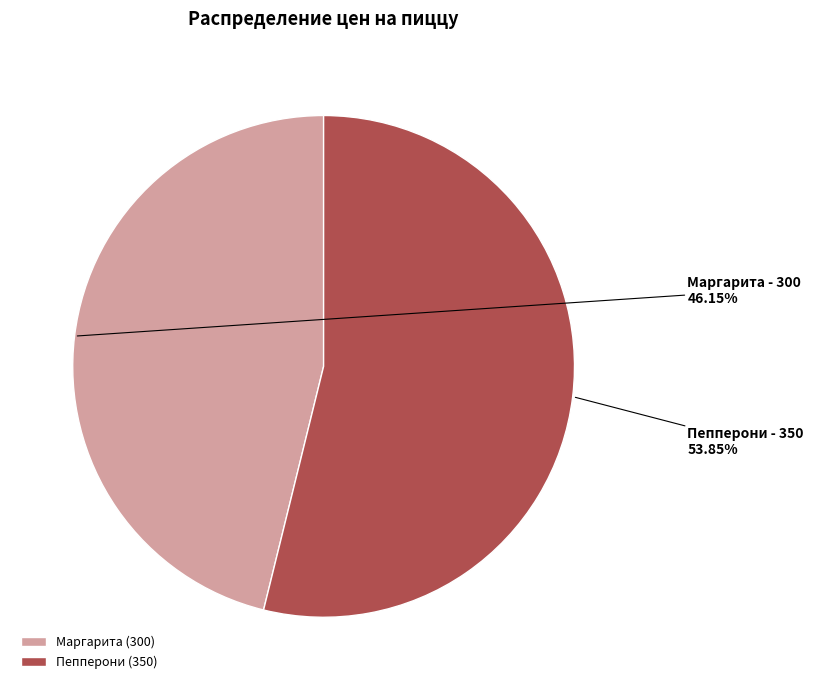

To the nearest percent, what portion does Маргарита represent?

46%